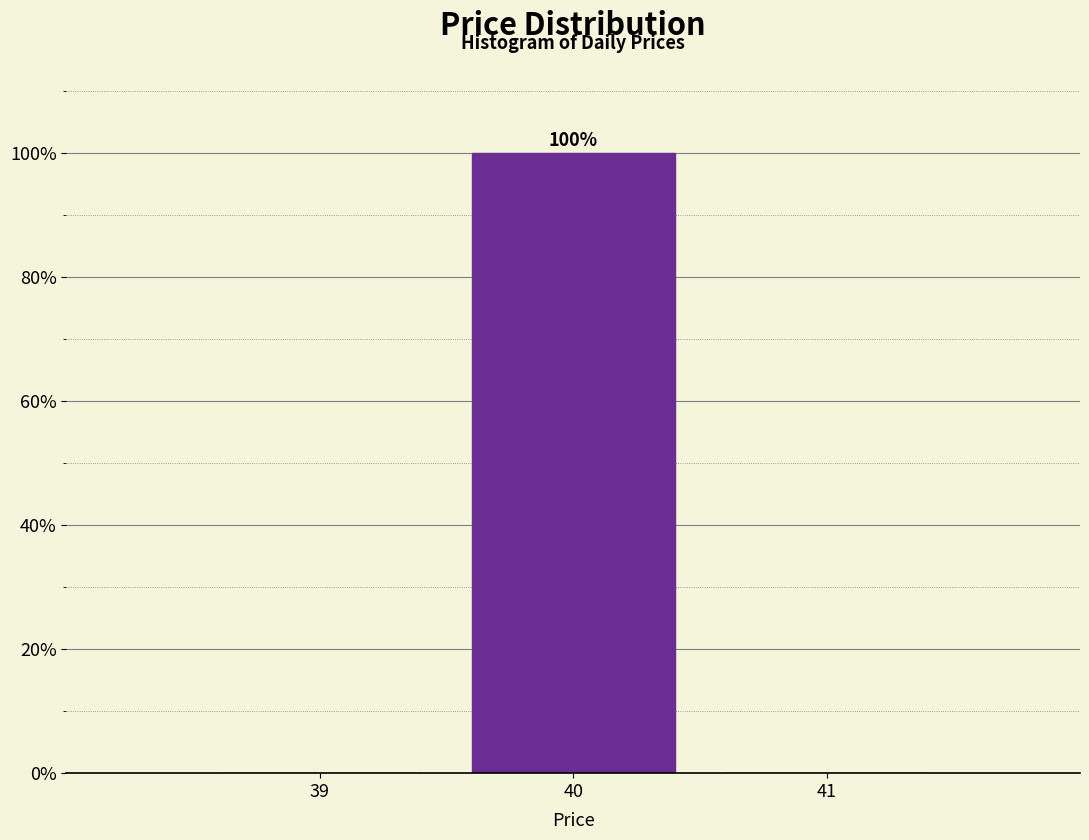

Which range on the x-axis has the tallest bar?

39.5 to 40.5